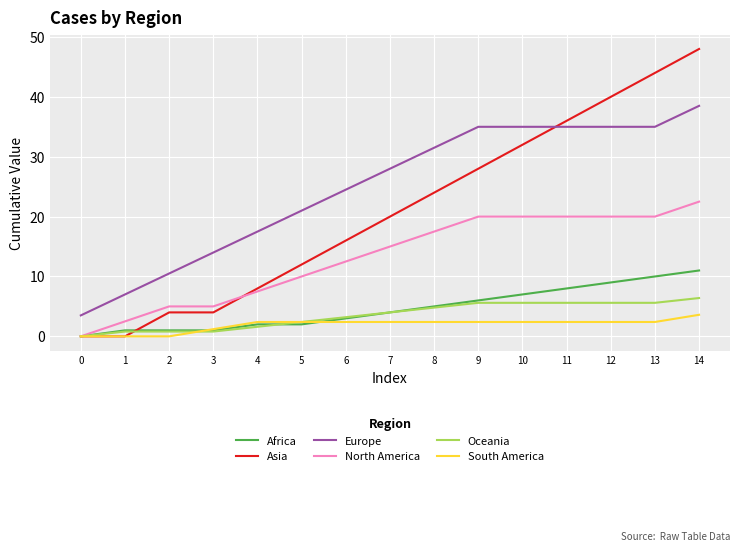

True or false: Europe and Africa cross at least once.

False